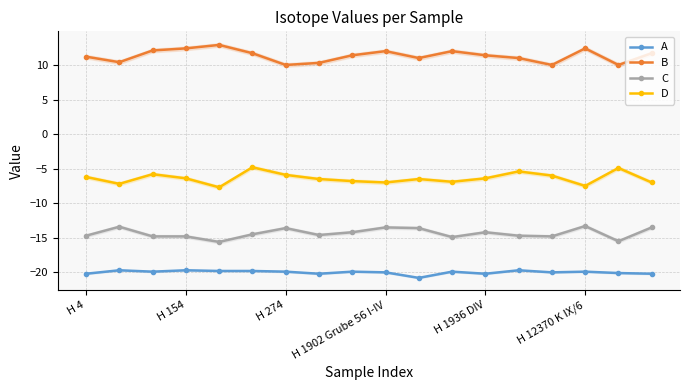

True or false: A and C intersect in this chart.

False